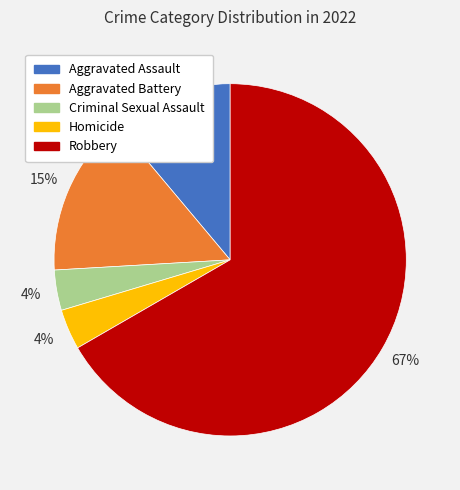

To the nearest percent, what percentage of the pie is Homicide?

4%